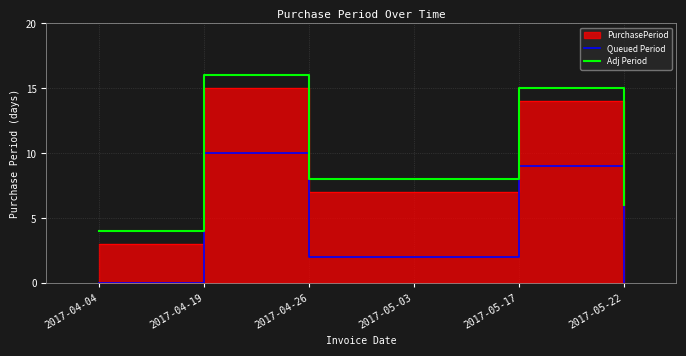

Is it true that Queued Period equals 1 at 2017-04-26?

False